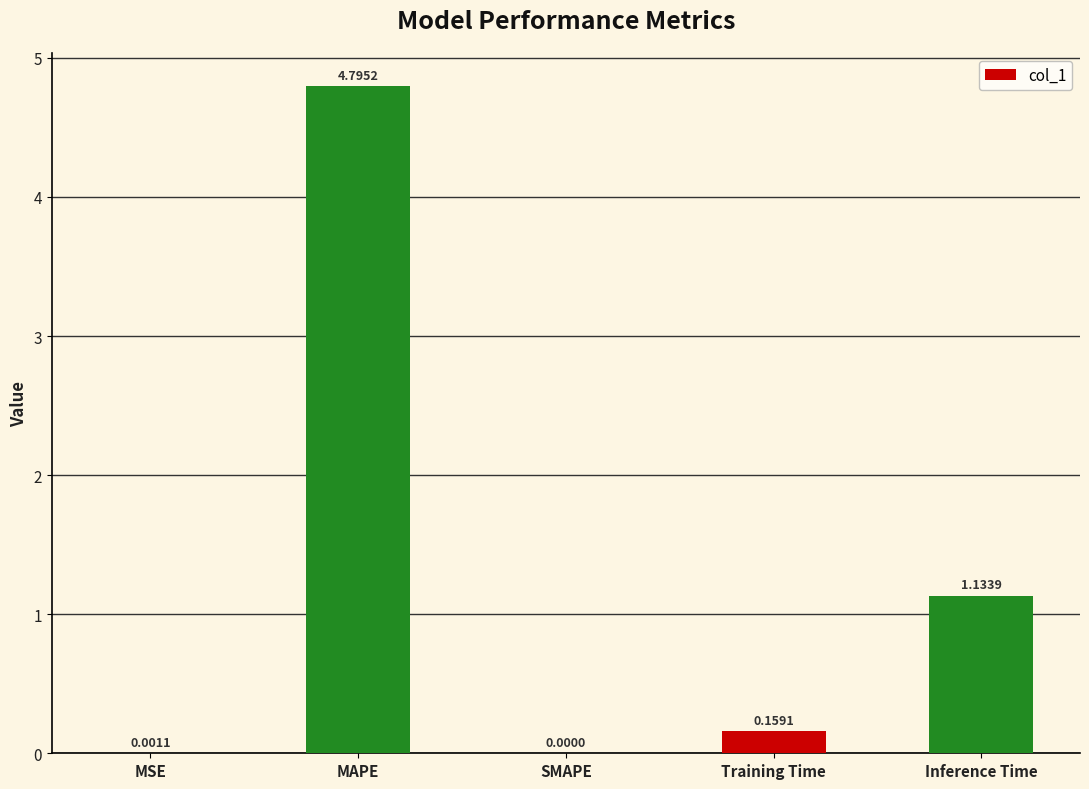

Which label corresponds to the largest value in the chart?

MAPE